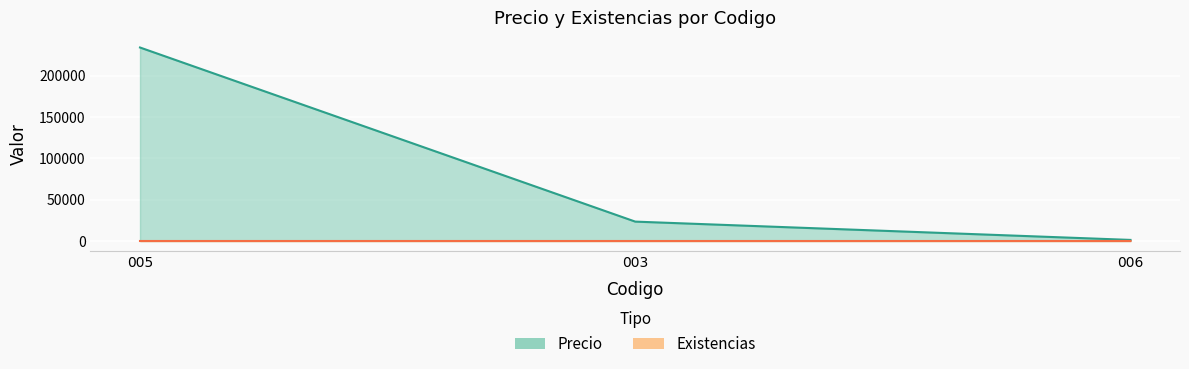

What is the sum of the Precio values at 003 and 006?

24770